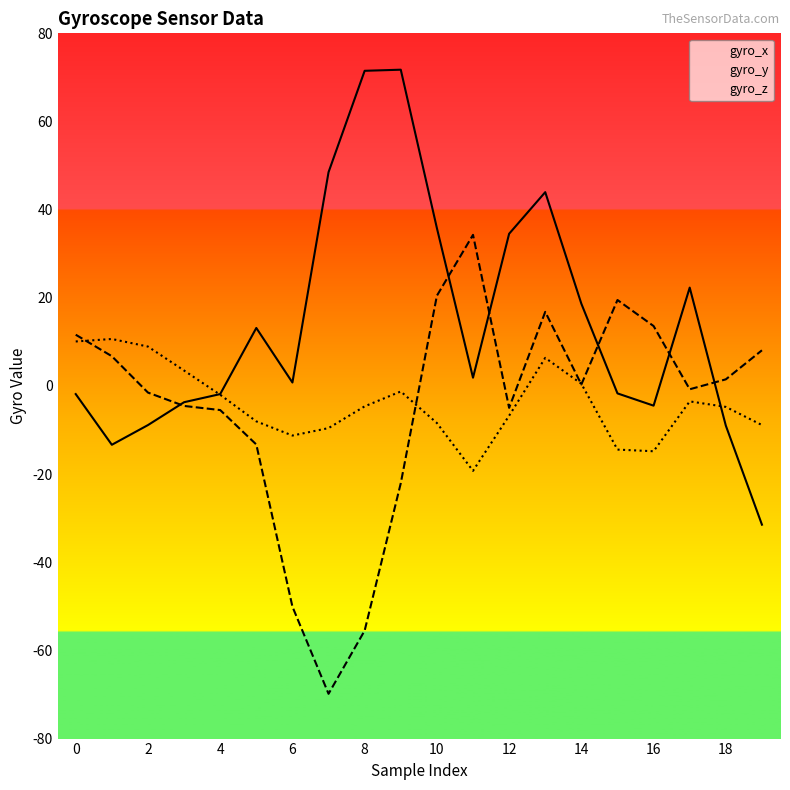

Between 2 and 12, which series saw the biggest shift?

gyro_y